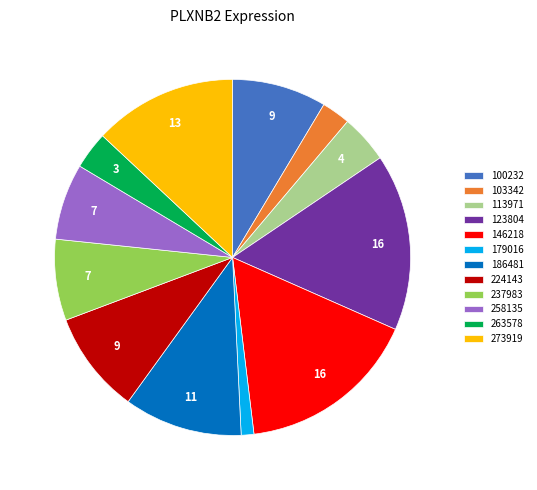

Which has a higher value, 237983 or 263578?

237983